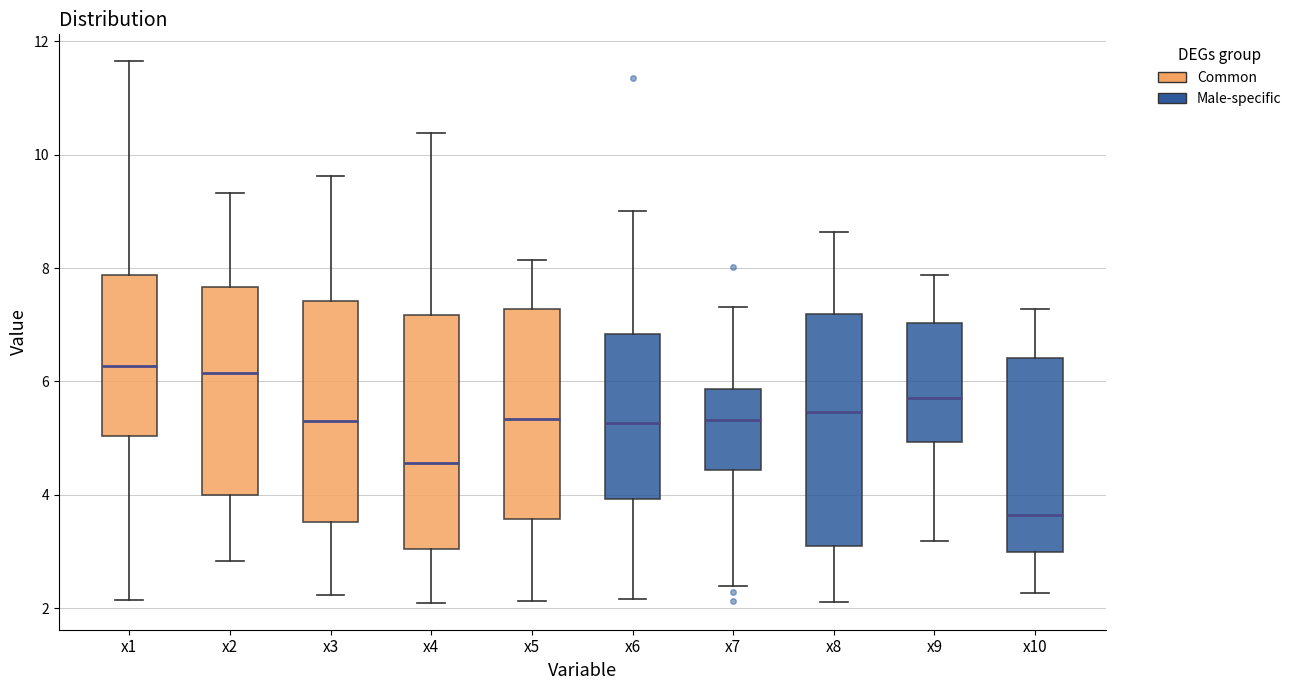

Where is the lower edge of the box for x10 on the y-axis? The values are not printed on the chart, so give them approximately, as read against the axis.

3.0